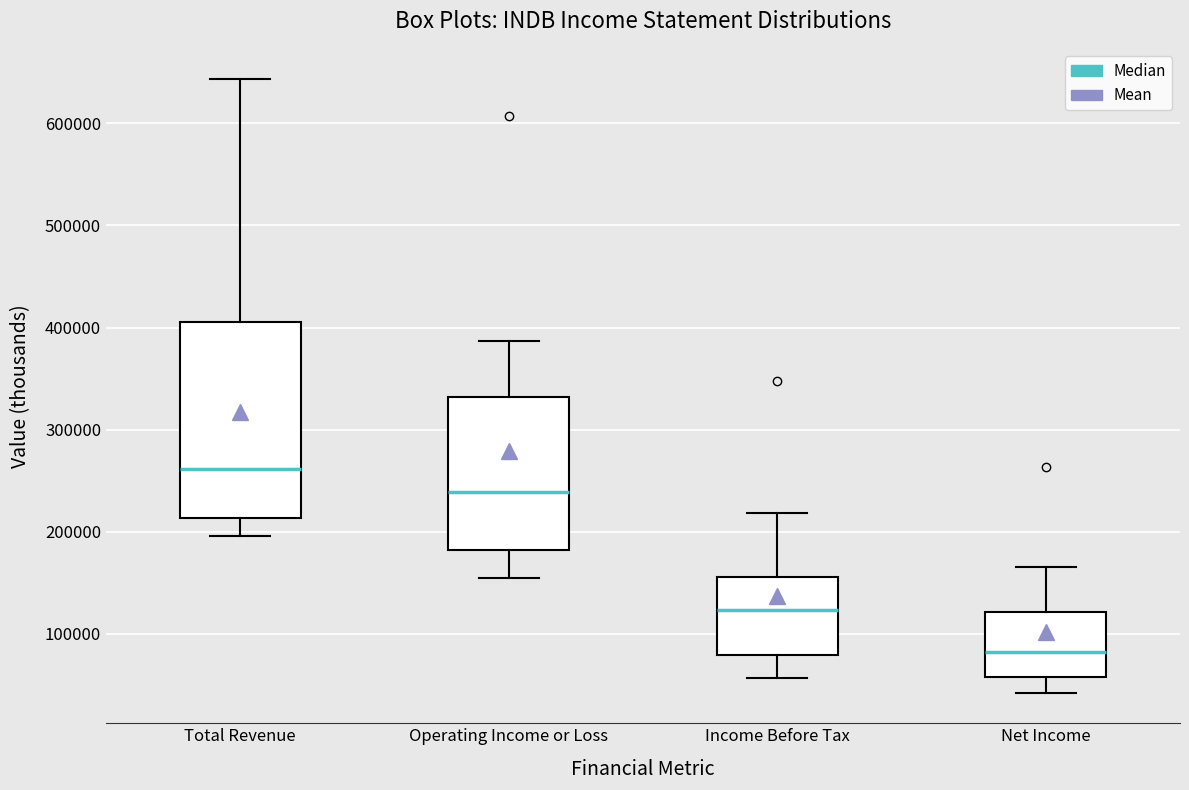

Comparing the boxes themselves (not the whiskers), which one is the tallest?

Total Revenue